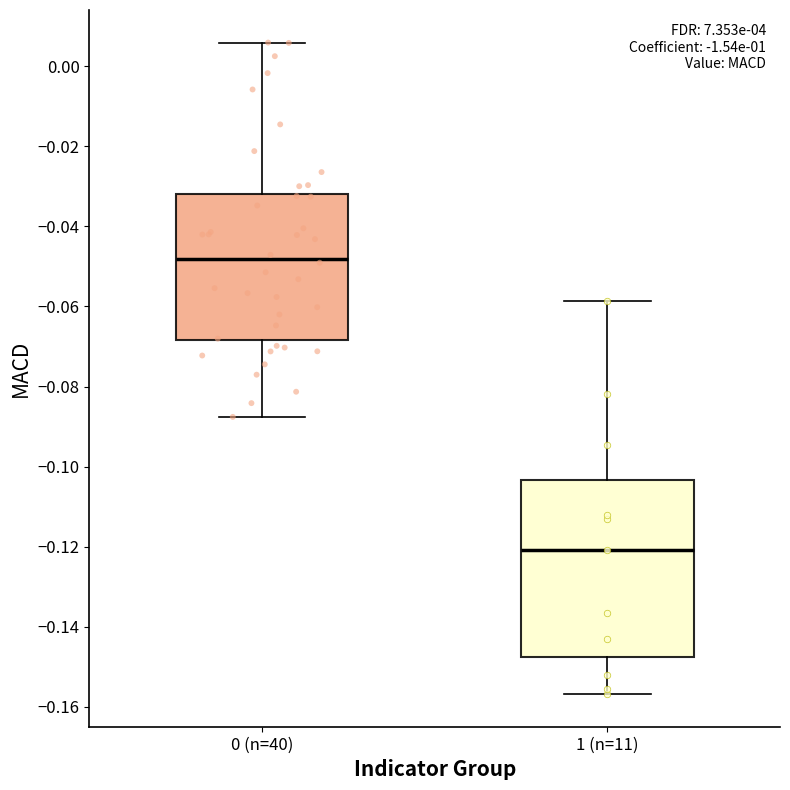

Reading left to right, transcribe this box plot: for each box, give where its median line is, the range the box spans, and where its two whiskers end, as read against the y-axis. The values are not printed on the chart, so give them approximately, as read against the axis.

0 (n=40): median -0.048, box -0.068 to -0.032, whiskers -0.088 to 0.006
1 (n=11): median -0.120, box -0.148 to -0.104, whiskers -0.156 to -0.058